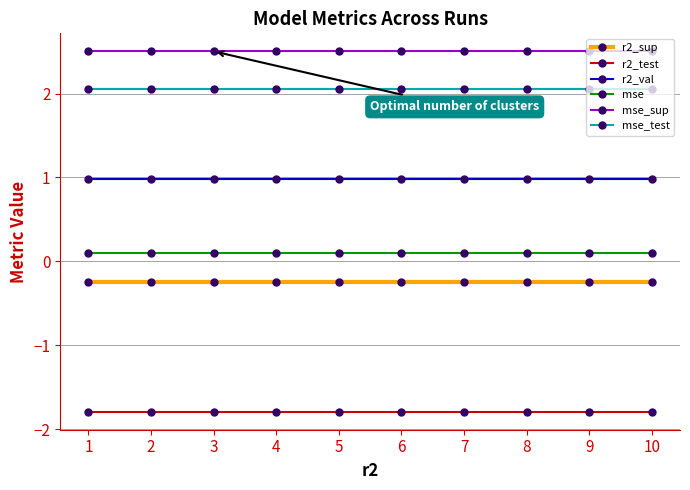

List the series in order of their peak value, highest first.

mse_sup, mse_test, r2_val, mse, r2_sup, r2_test